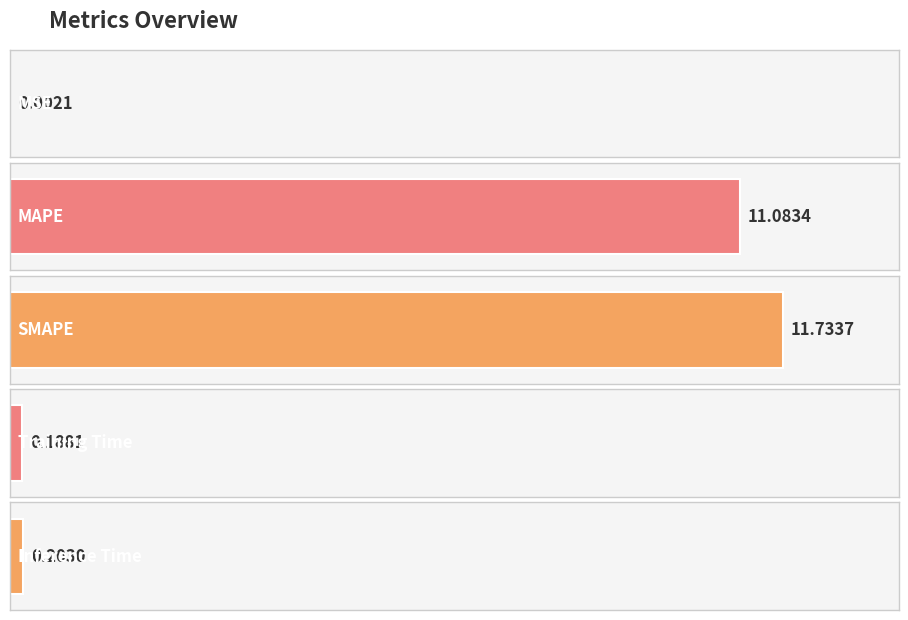

Rank the categories by value from highest to lowest.

SMAPE, MAPE, Inference Time, Training Time, MSE